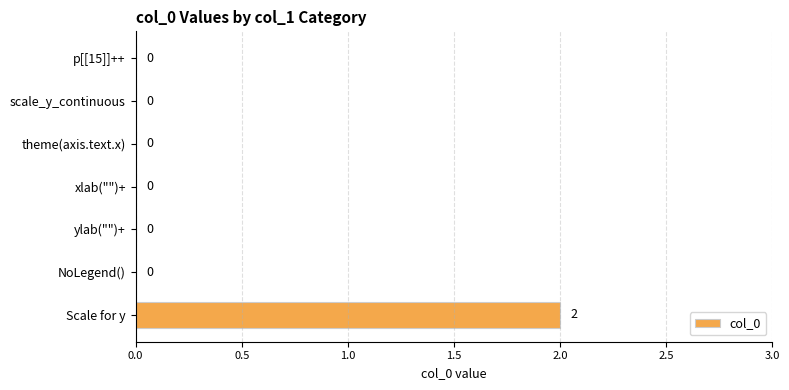

Between Scale for y and p[[15]]++, which is larger?

Scale for y